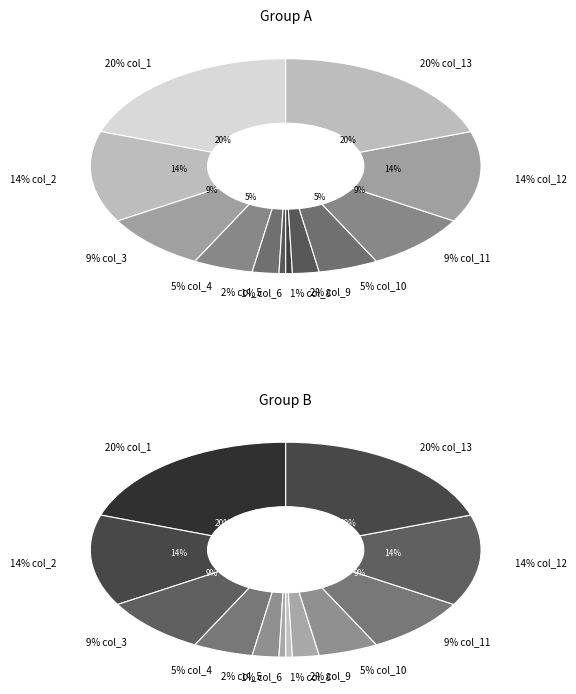

Between 1 and 11, which is larger?

1